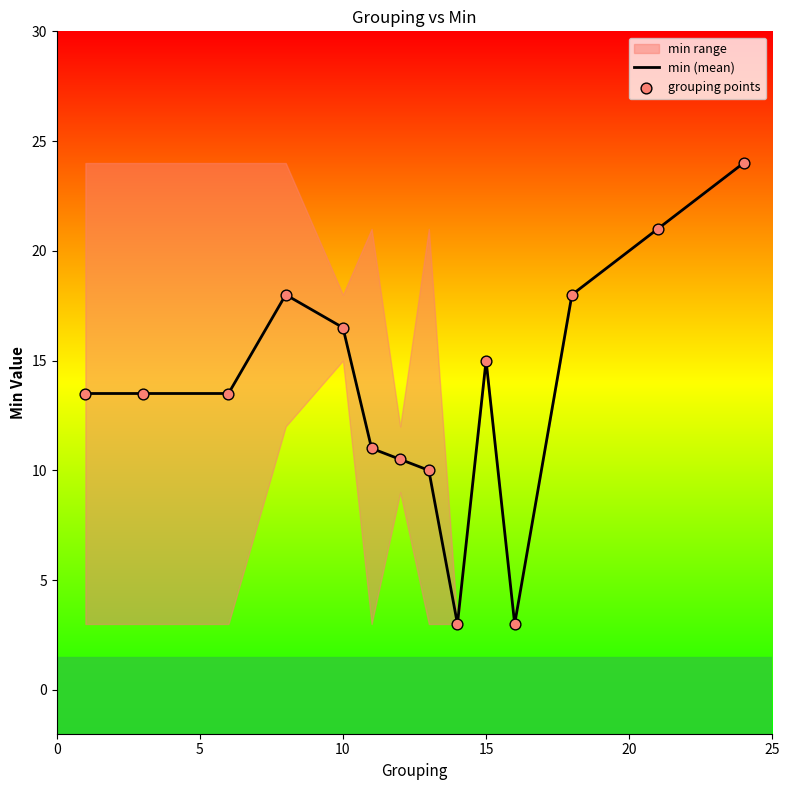

Which series contains the highest Y value?

min (mean)